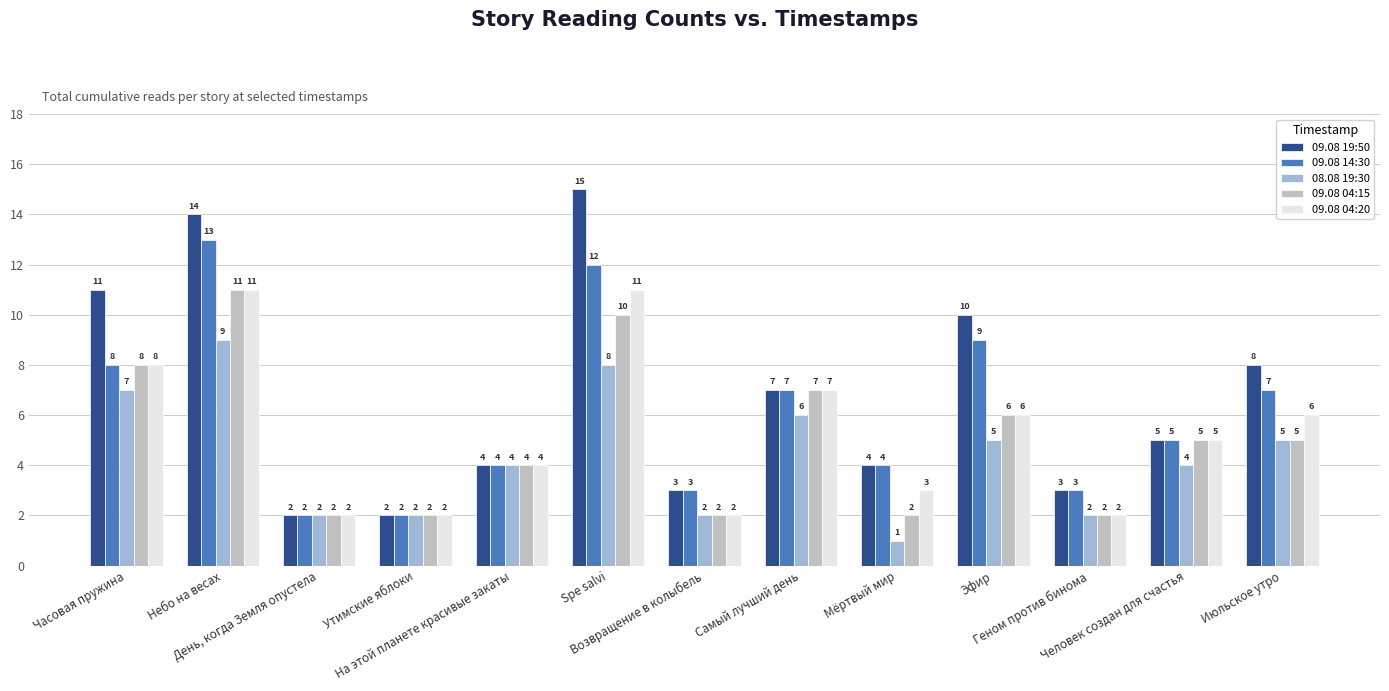

What is the label of the 8th bar from the right?

Spe salvi